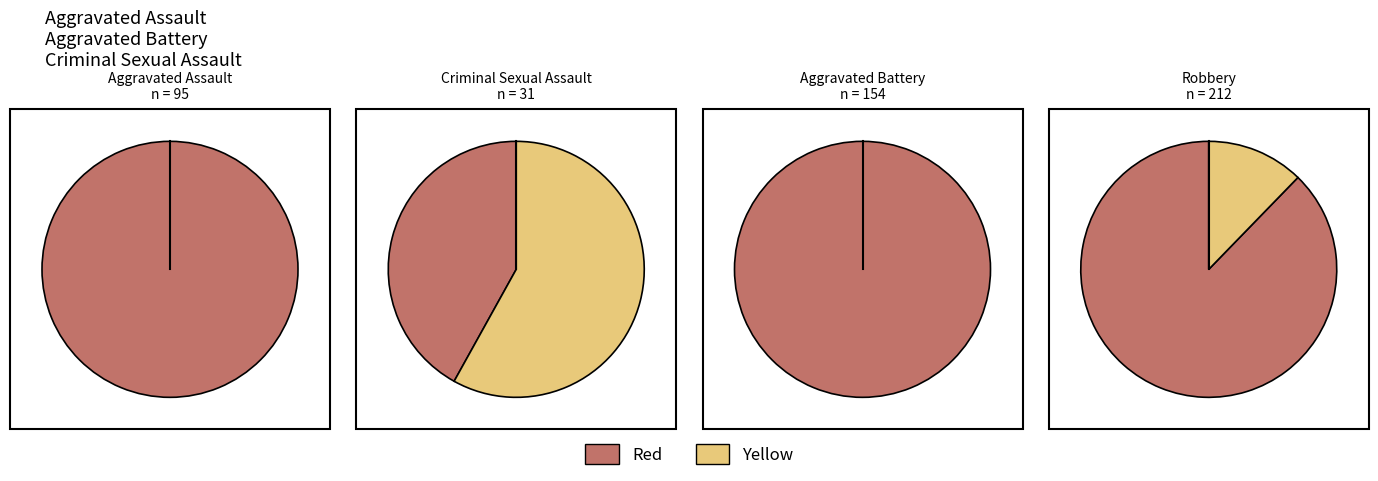

Does 5 represent more than half of the total?

No